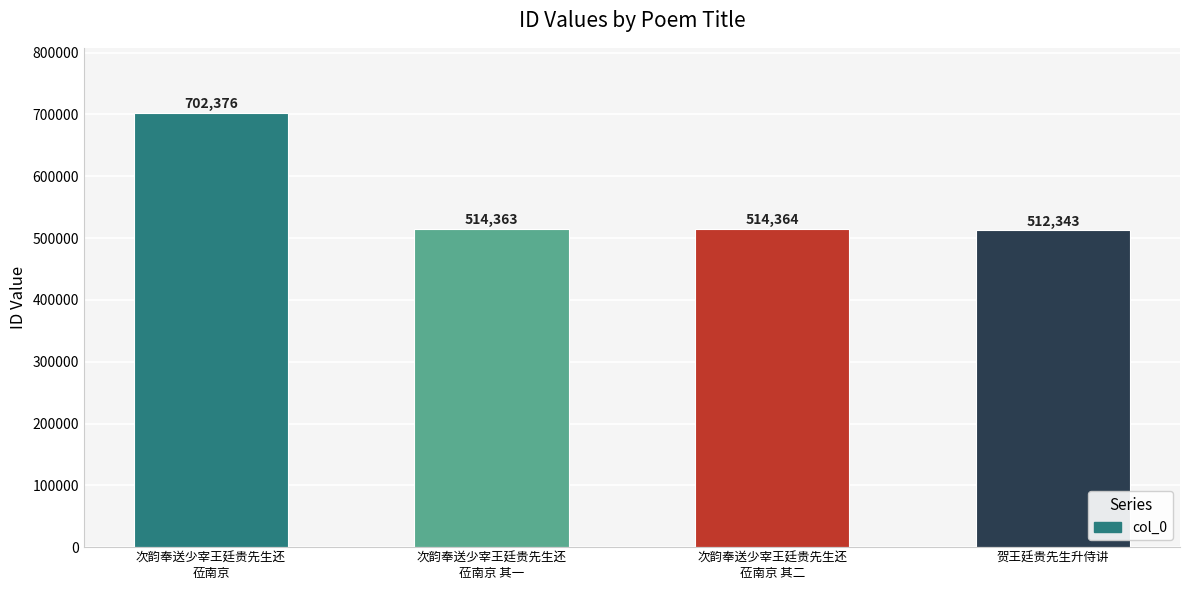

Reading left to right, what are all the values shown in this chart?

702376	514363	514364	512343